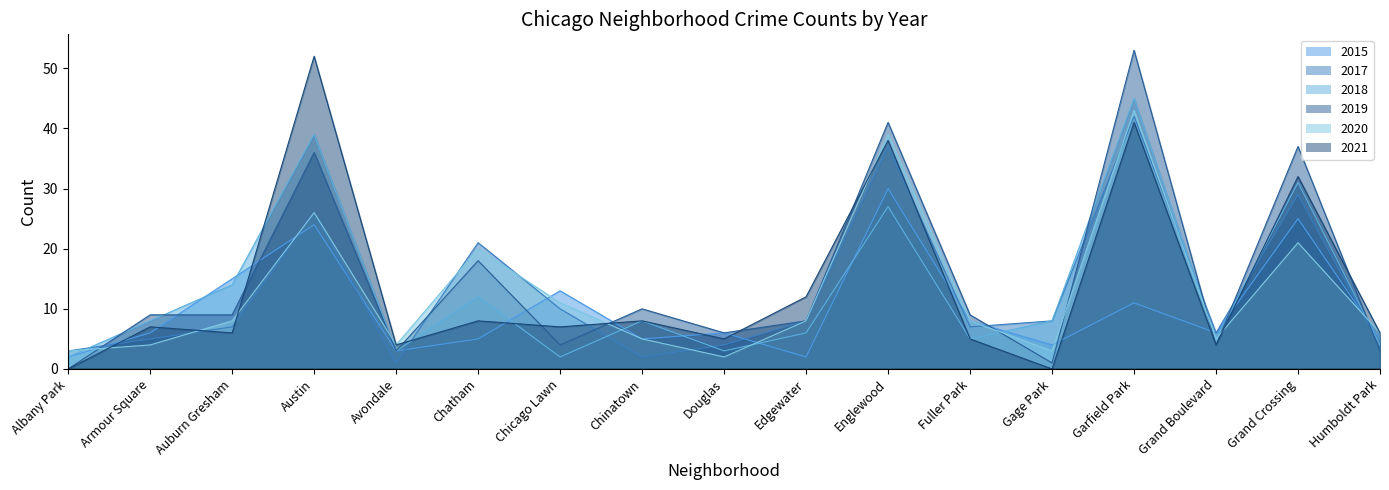

List the labels in order of 2018 value, largest first.

Garfield Park, Austin, Grand Crossing, Englewood, Auburn Gresham, Chatham, Armour Square, Chinatown, Gage Park, Edgewater, Fuller Park, Grand Boulevard, Humboldt Park, Avondale, Douglas, Albany Park, Chicago Lawn